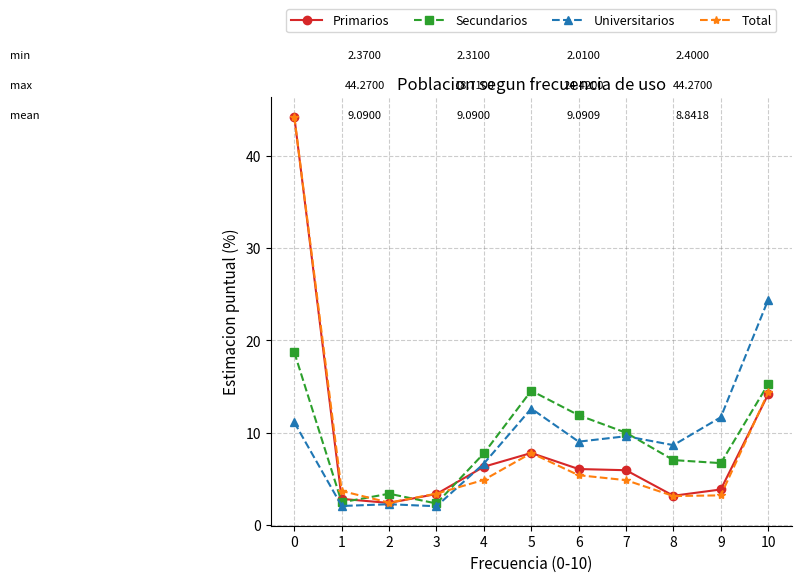

Where is the first local maximum for Total?

5